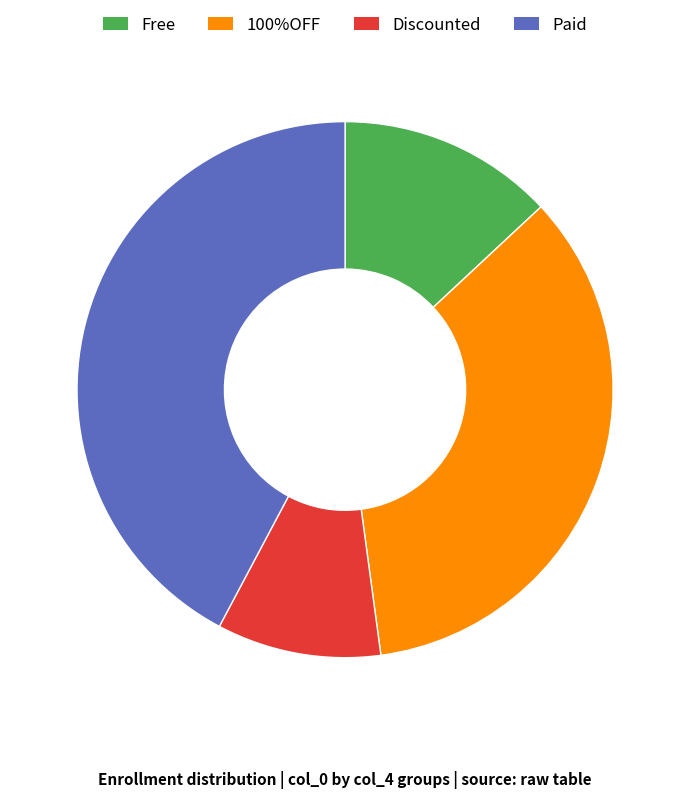

Is there any slice that represents more than half of the pie?

No